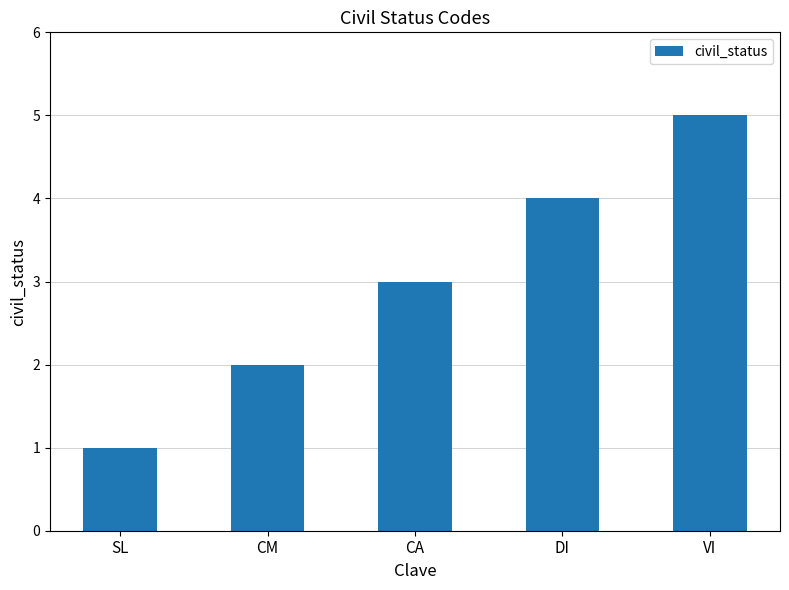

What is the change in value from CA to DI?

+1